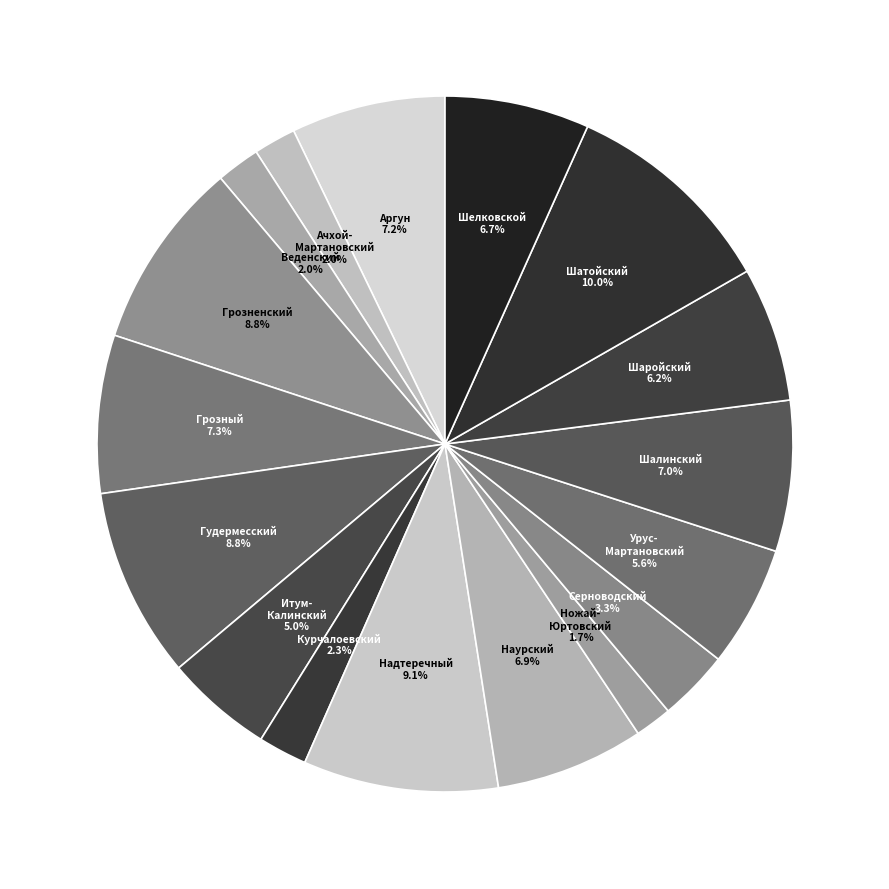

Count the number of slices in the pie.

17